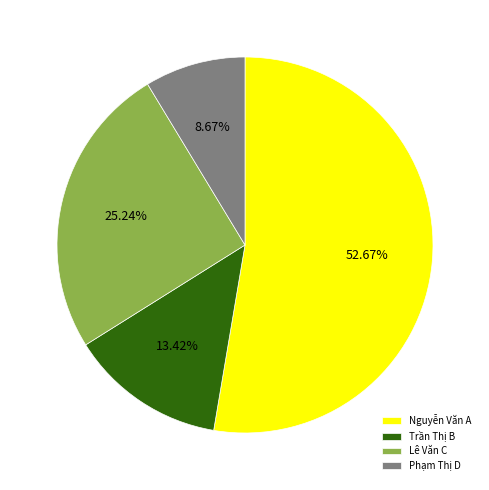

Which has a higher value, Trần Thị B or Lê Văn C?

Lê Văn C